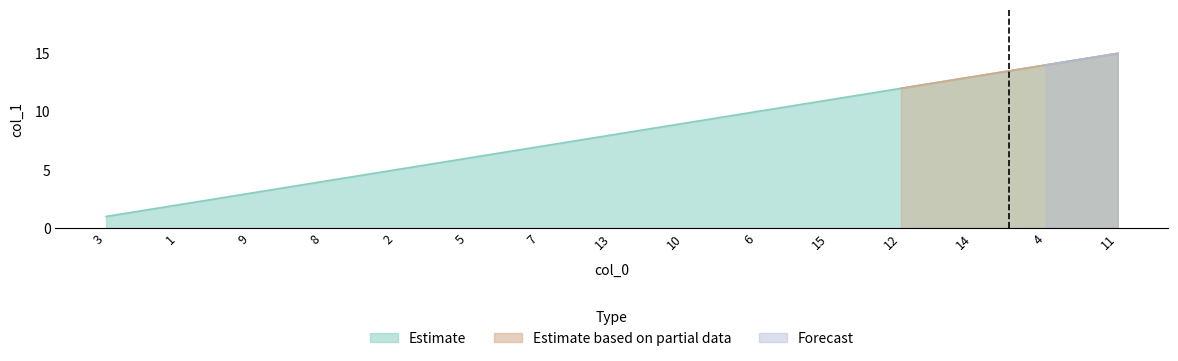

The chart shows a value of 3 at 9. True or false?

True